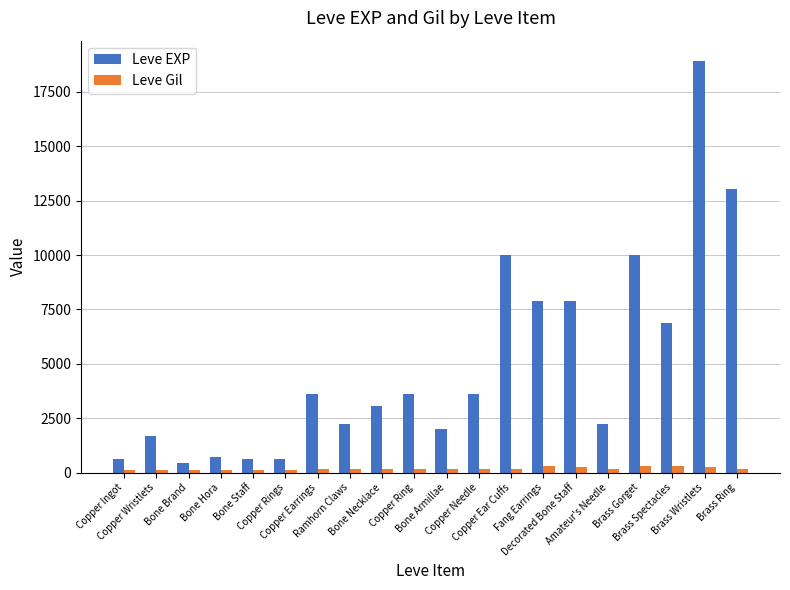

How many data points does each series have?

20